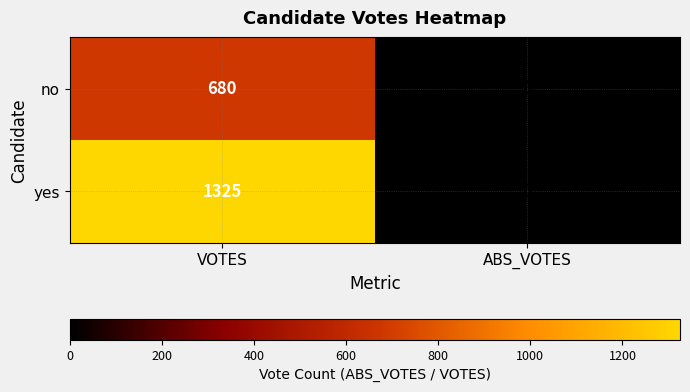

At which category is the sum across all series the highest?

VOTES